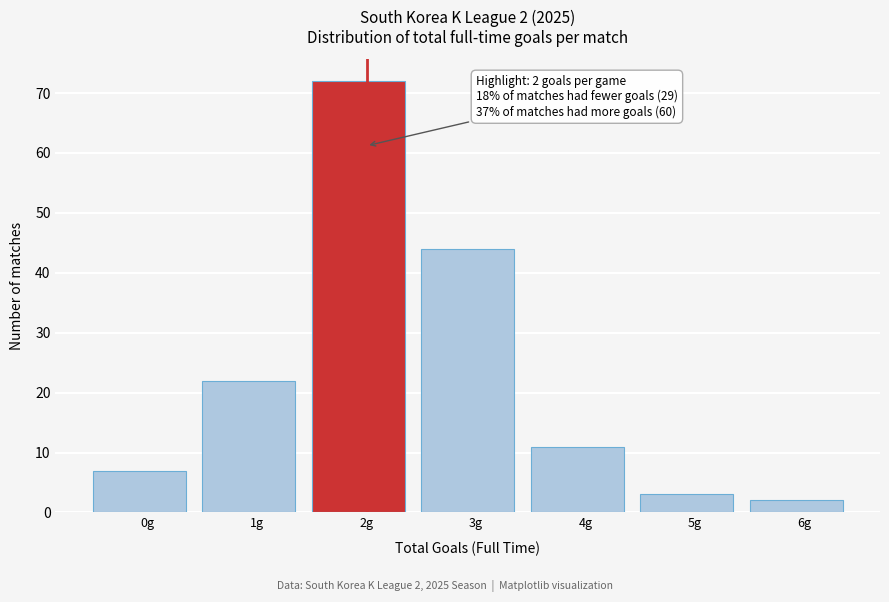

Reading left to right, what are all the values shown in this chart?

0g=7	1g=22	2g=72	3g=44	4g=11	5g=3	6g=2